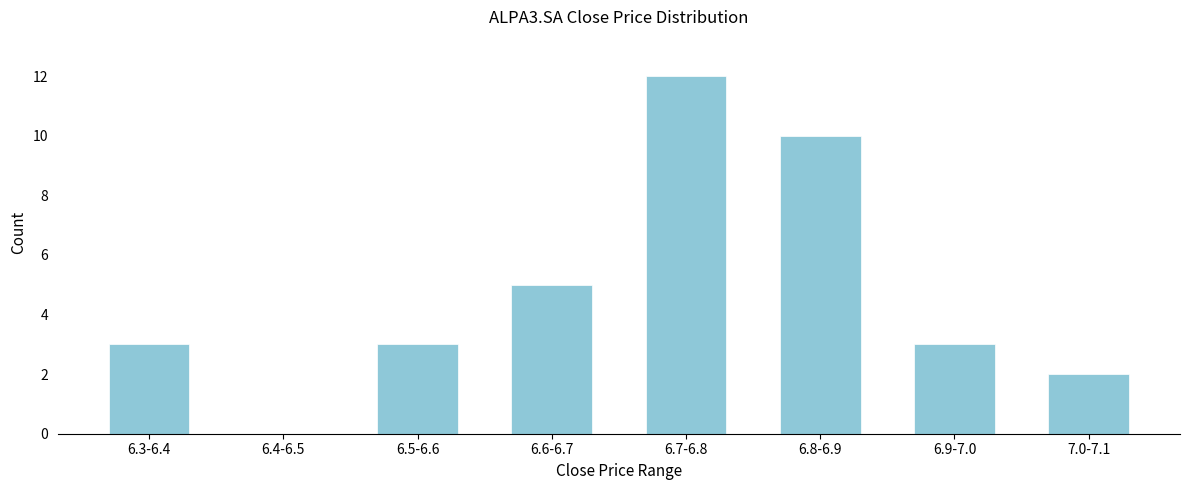

Reading right to left, transcribe all the data shown in this chart.

7.0-7.1=2	6.9-7.0=3	6.8-6.9=10	6.7-6.8=12	6.6-6.7=5	6.5-6.6=3	6.4-6.5=0	6.3-6.4=3